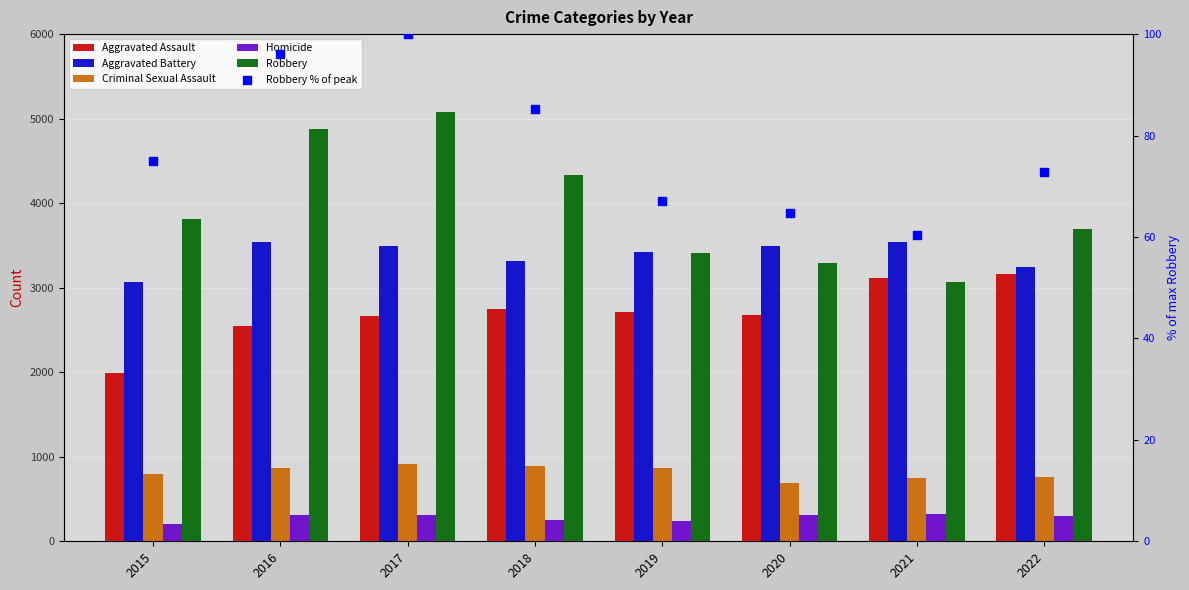

What is the total value across all series at 2019?

10717.0